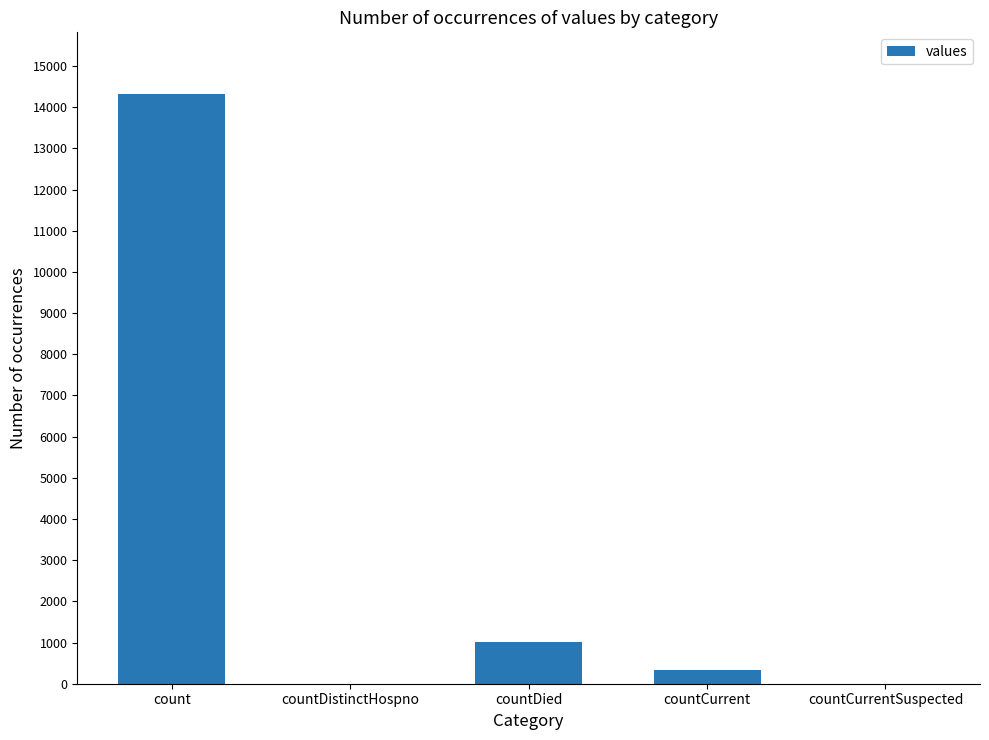

What value does the data have at countDied?

1022